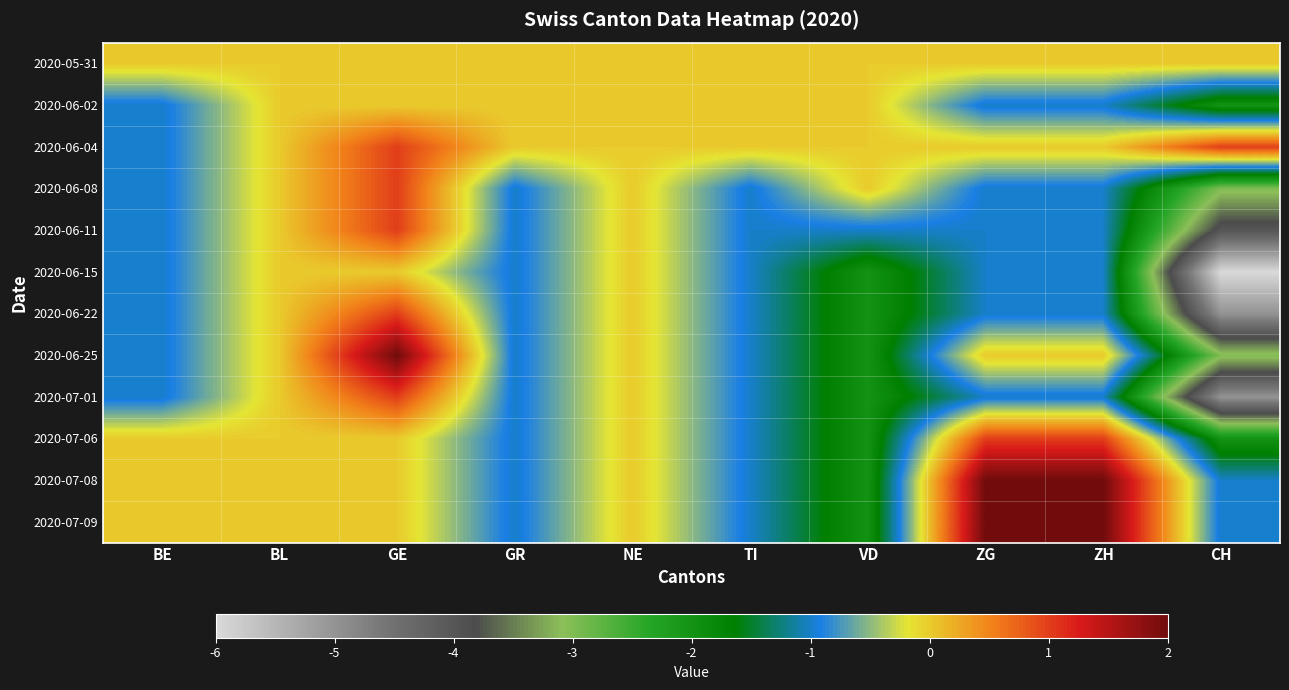

What is the maximum value shown in the chart?

2